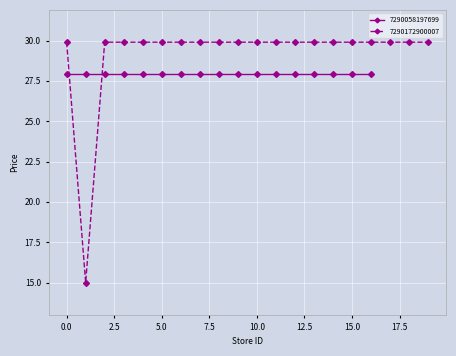

How many data points in 7290172900007 are above 29?

19